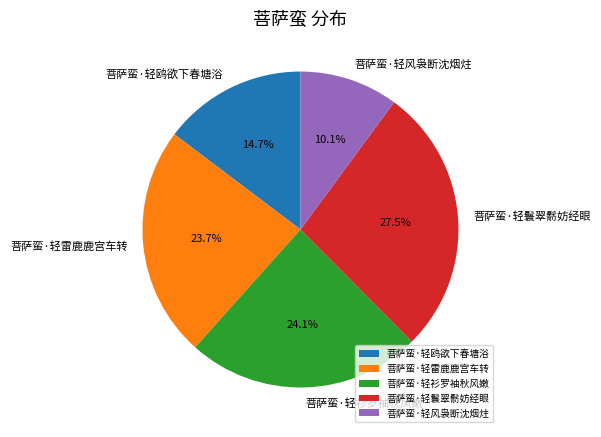

Which slice is the smallest?

菩萨蛮·轻风袅断沈烟炷